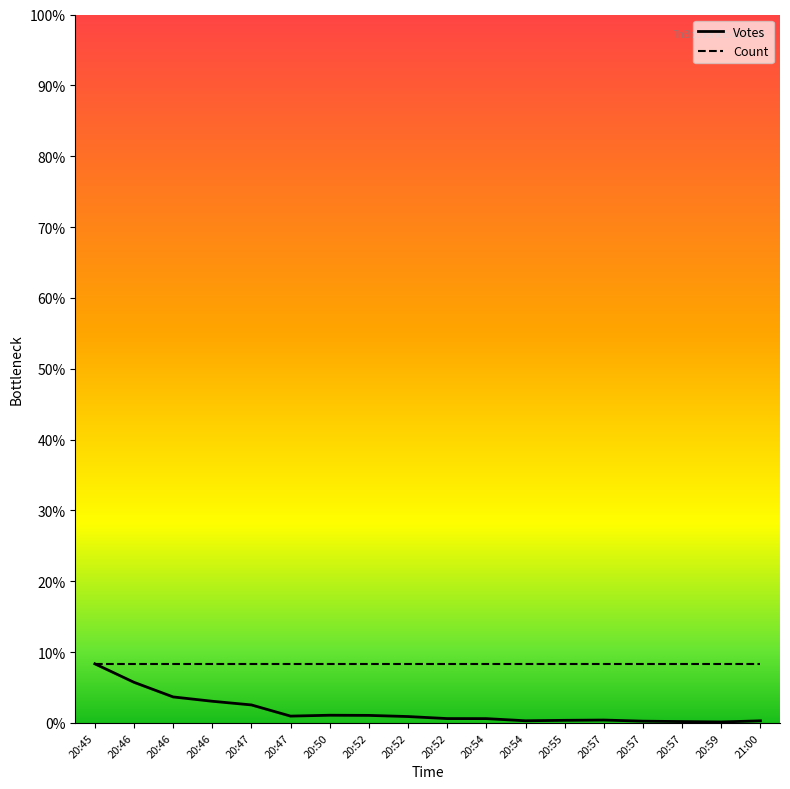

Is this an area chart (filled region under the line)?

No